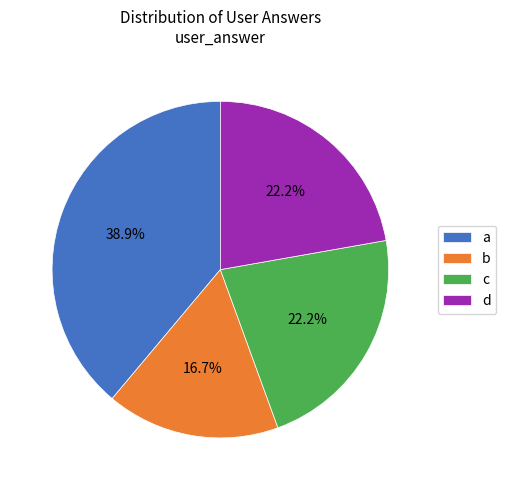

What percentage is the c slice, to the nearest percent?

22%